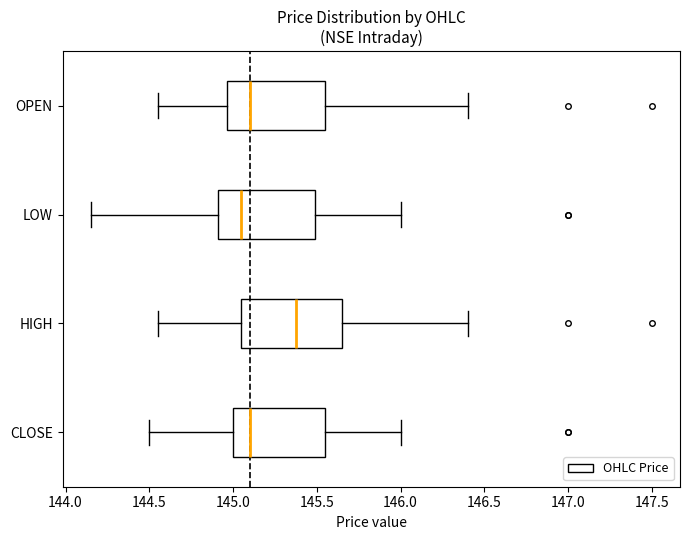

Where is the right edge of the box for CLOSE on the x-axis? The values are not printed on the chart, so give them approximately, as read against the axis.

145.55